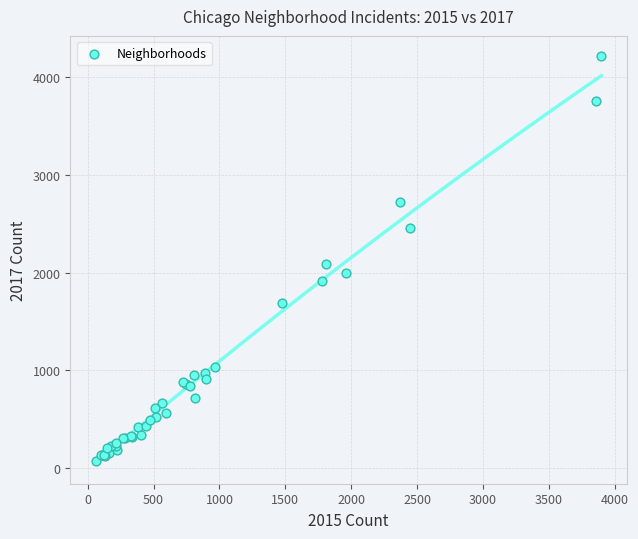

What Y value in the scatter plot is closest to 2141?

2084